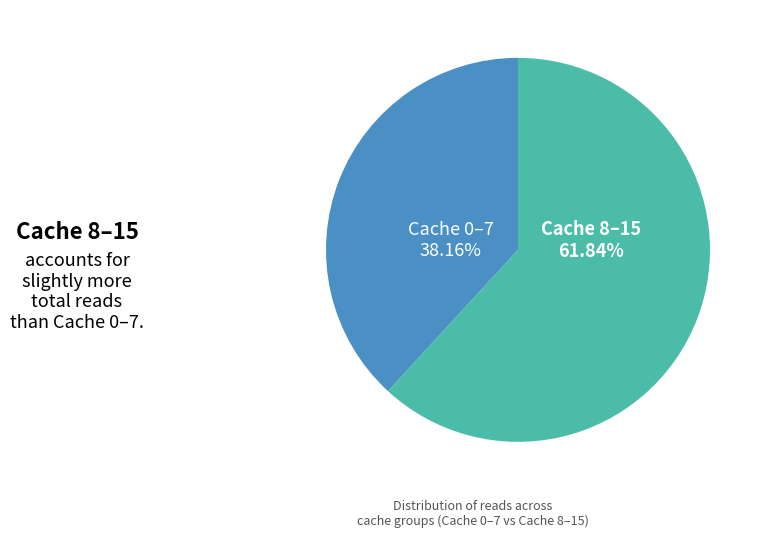

Which slice is the largest?

Cache 8–15